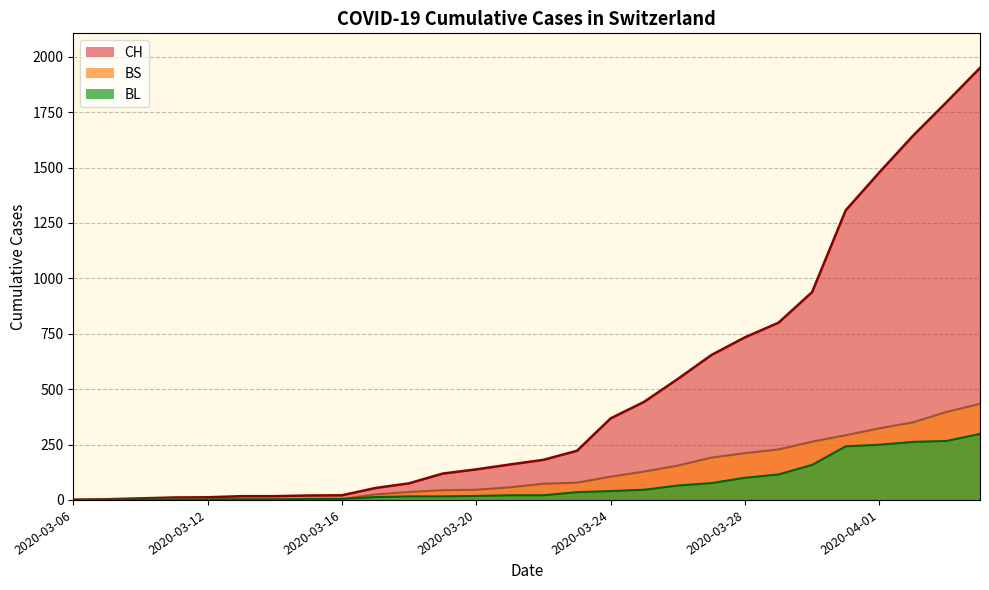

What is the difference between the maximum and second lowest values in the CH series?

1947